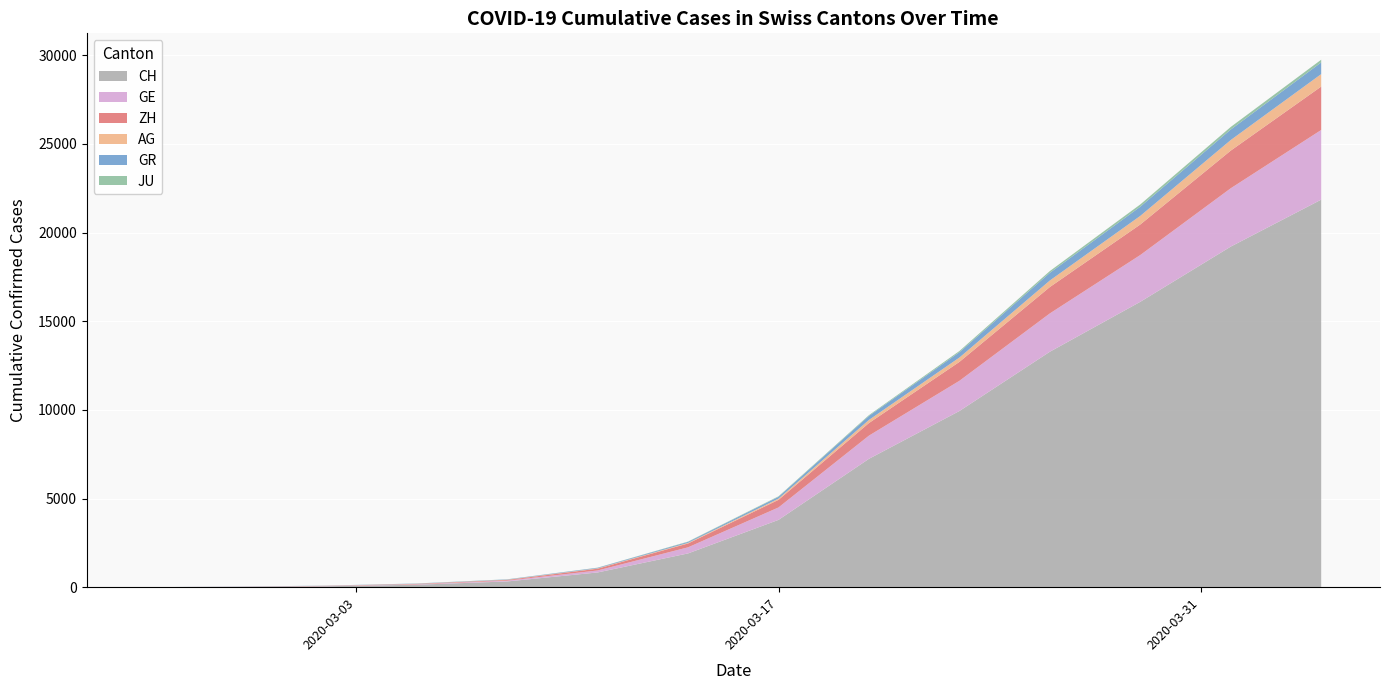

What is the highest value of the CH series?

21855